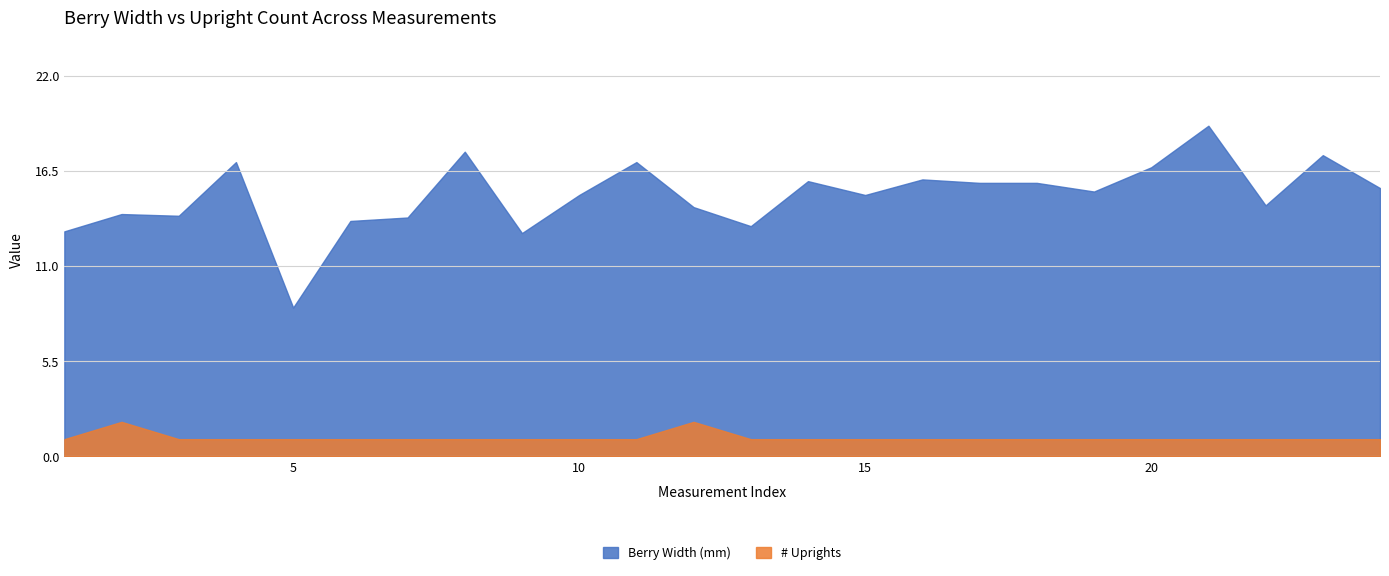

The value of Berry Width (mm) at 15 is 15.1. True or false?

True